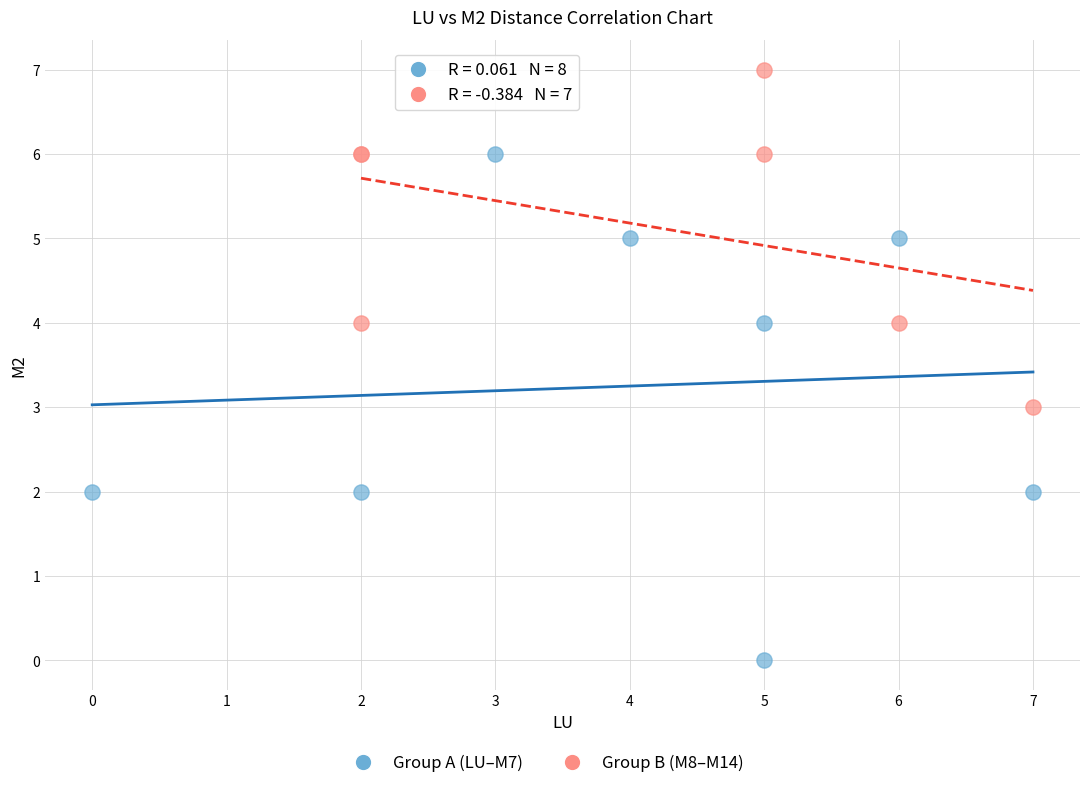

Which series reaches the maximum Y coordinate?

Group B (M8–M14)